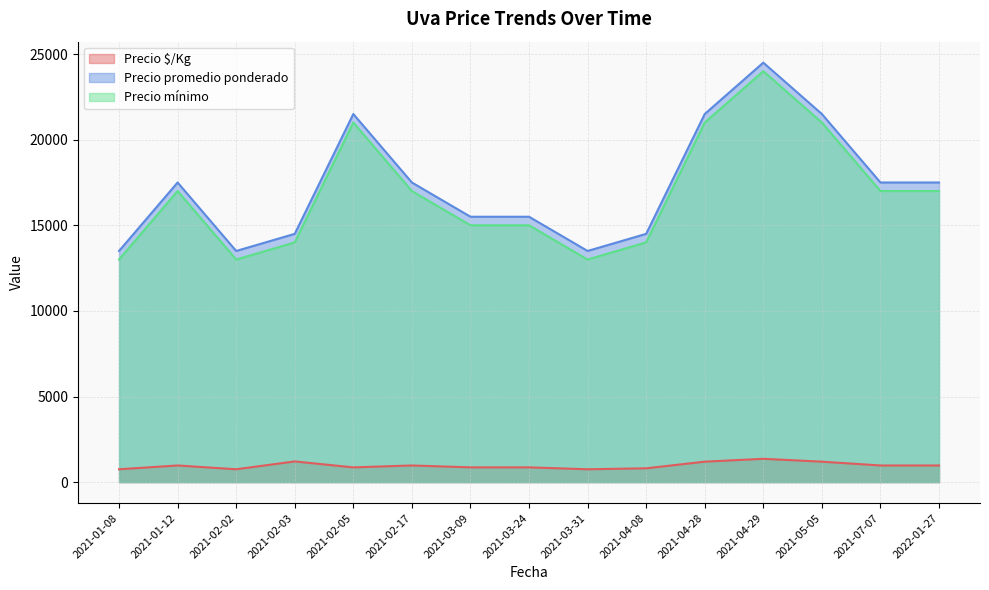

Where does the Precio mínimo series first go above 17000?

2021-02-05